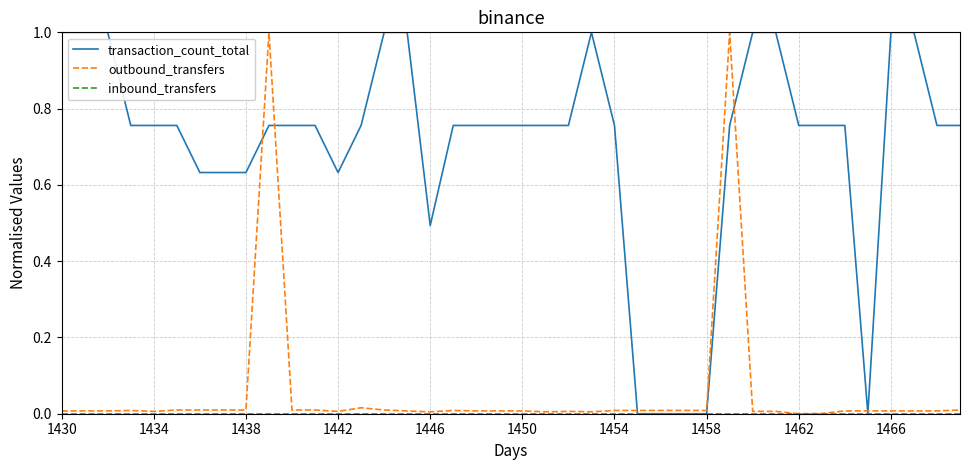

How many lines are shown in the chart?

3